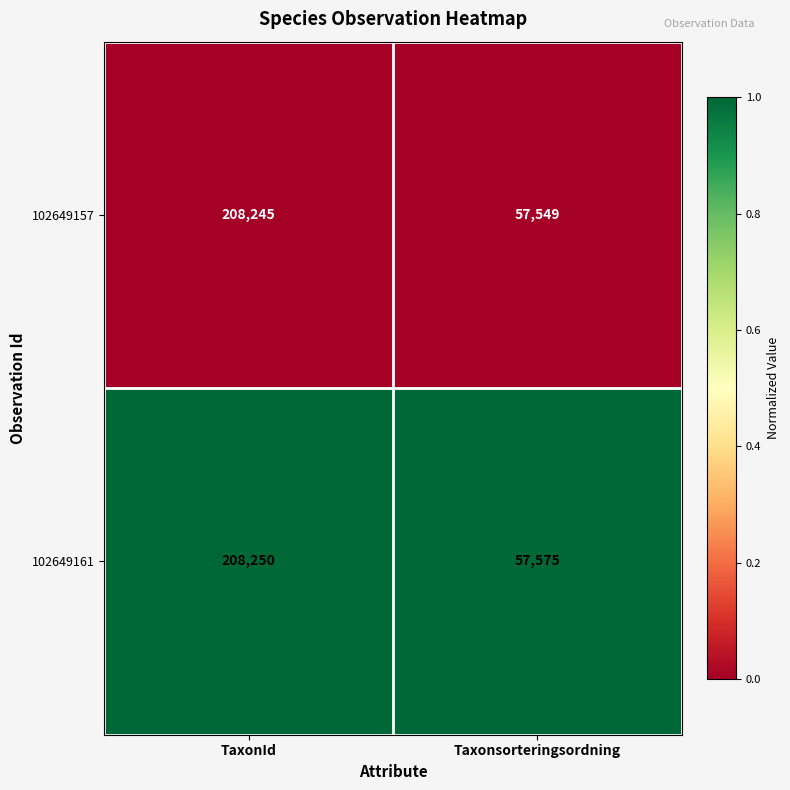

Between TaxonId and Taxonsorteringsordning, which series saw the biggest shift?

102649157